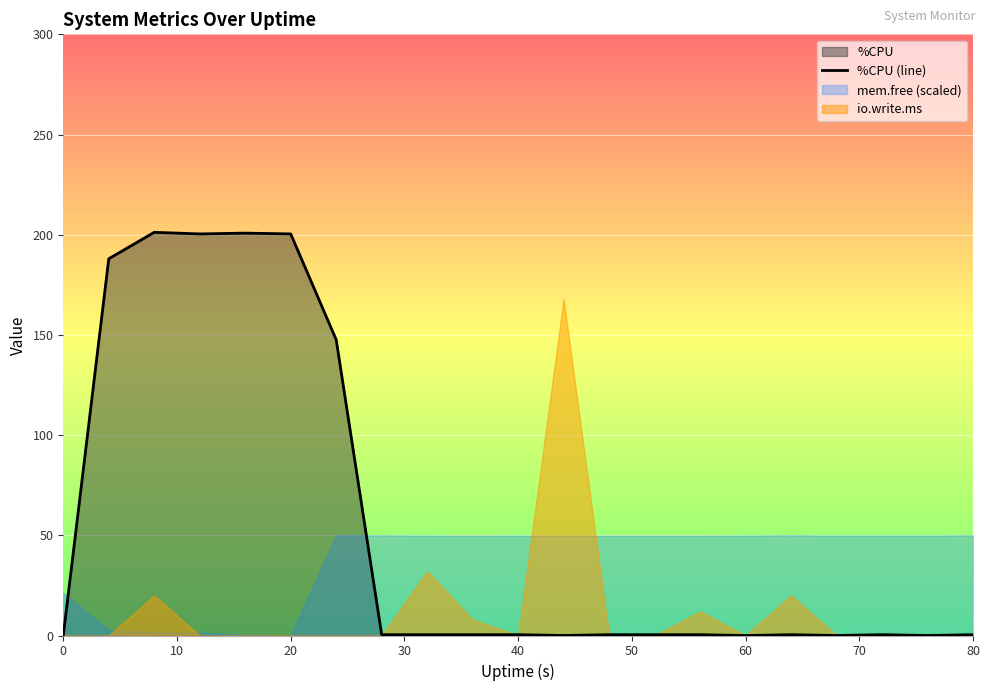

Does the chart display data point markers on the line(s)?

No